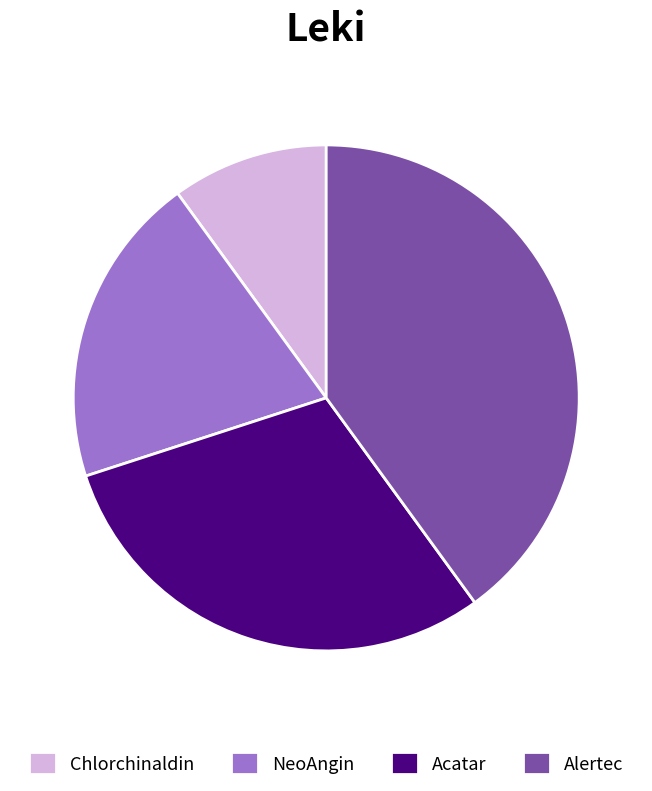

What is the ratio of the value at NeoAngin to the value at Alertec?

0.5